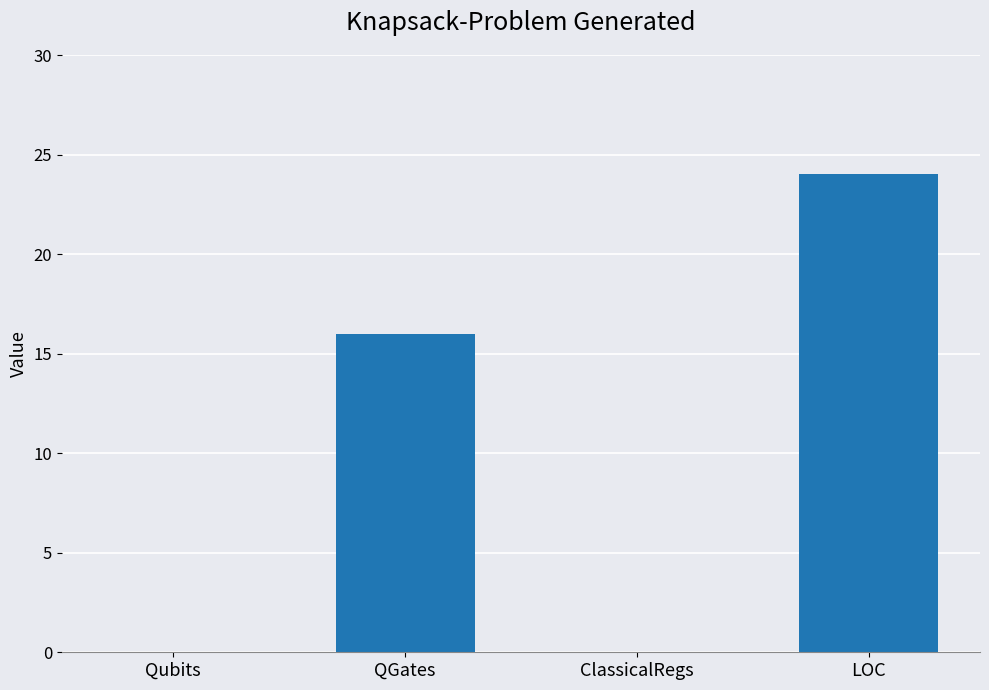

What is the greatest value displayed?

24